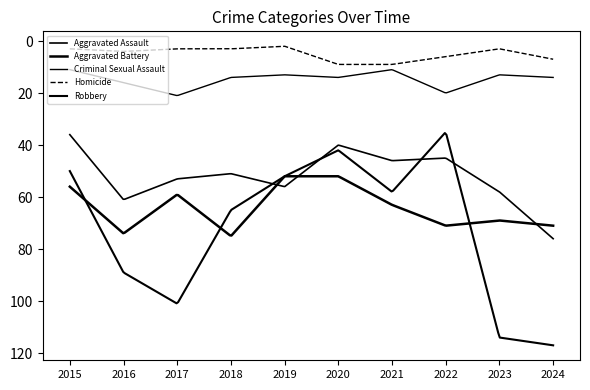

Rank the categories by Aggravated Assault value from lowest to highest.

2015, 2020, 2022, 2021, 2018, 2017, 2019, 2023, 2016, 2024